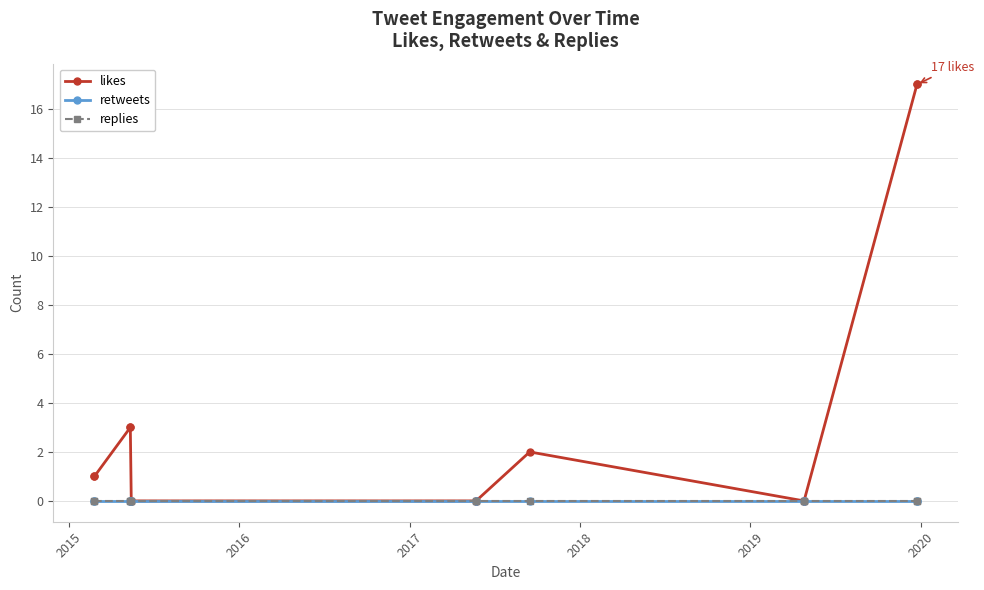

Rank the series at 2015 from highest to lowest value.

likes, retweets, replies